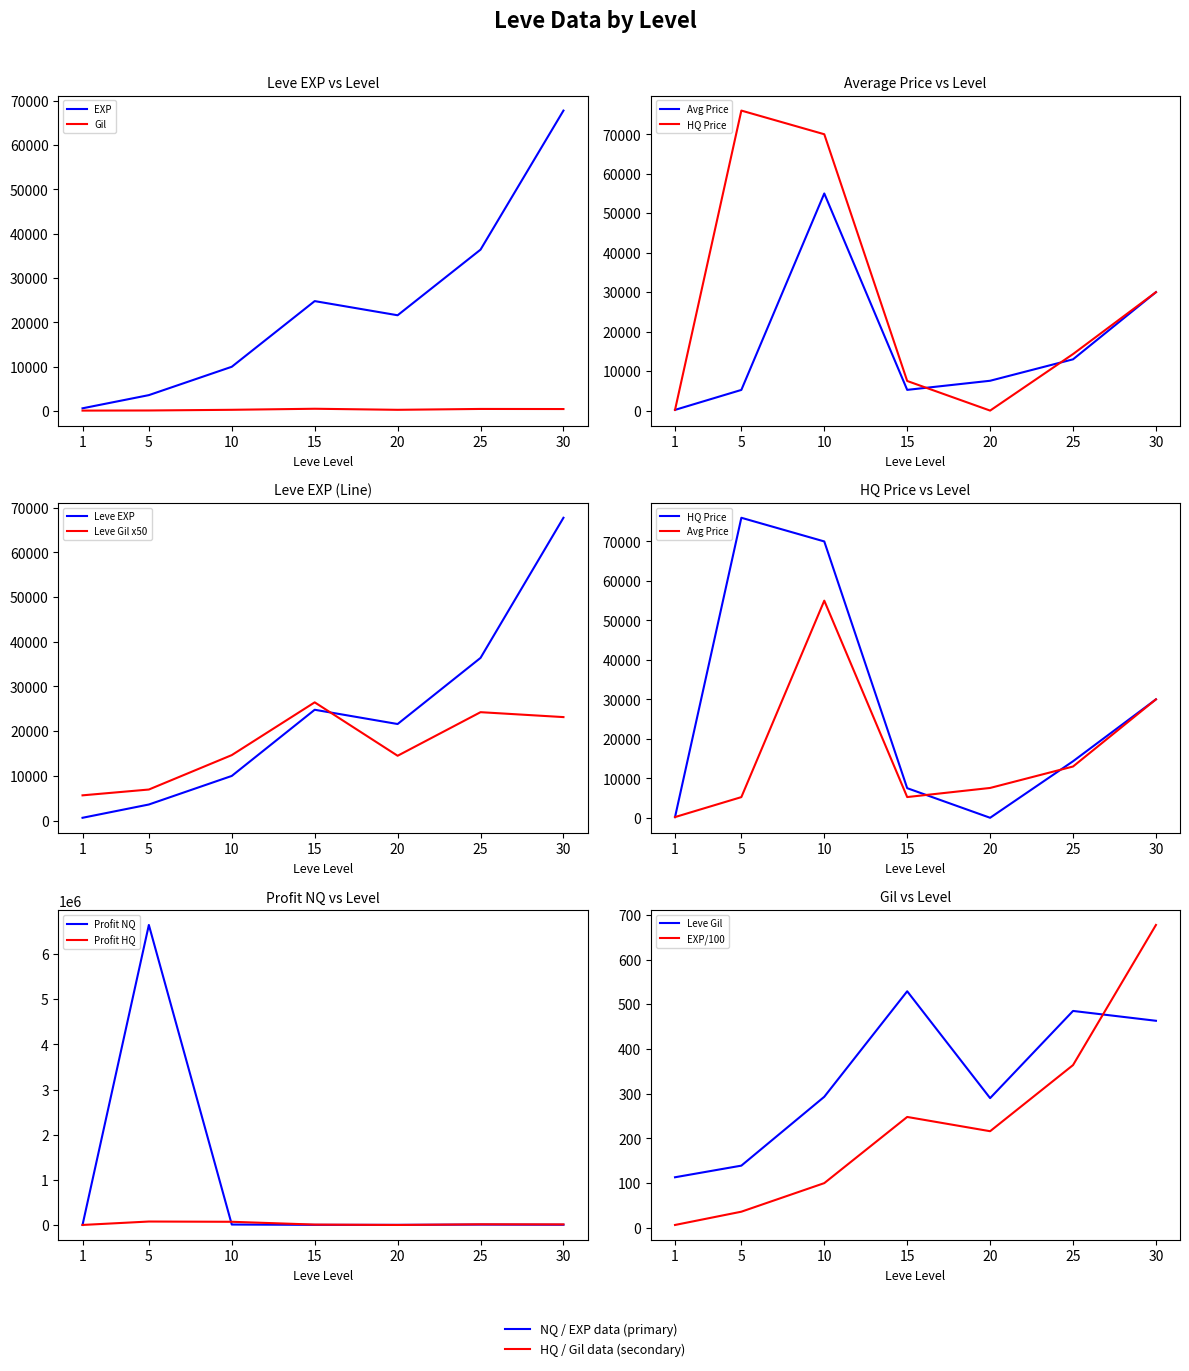

At which category does Leve Gil reach its first local peak?

15